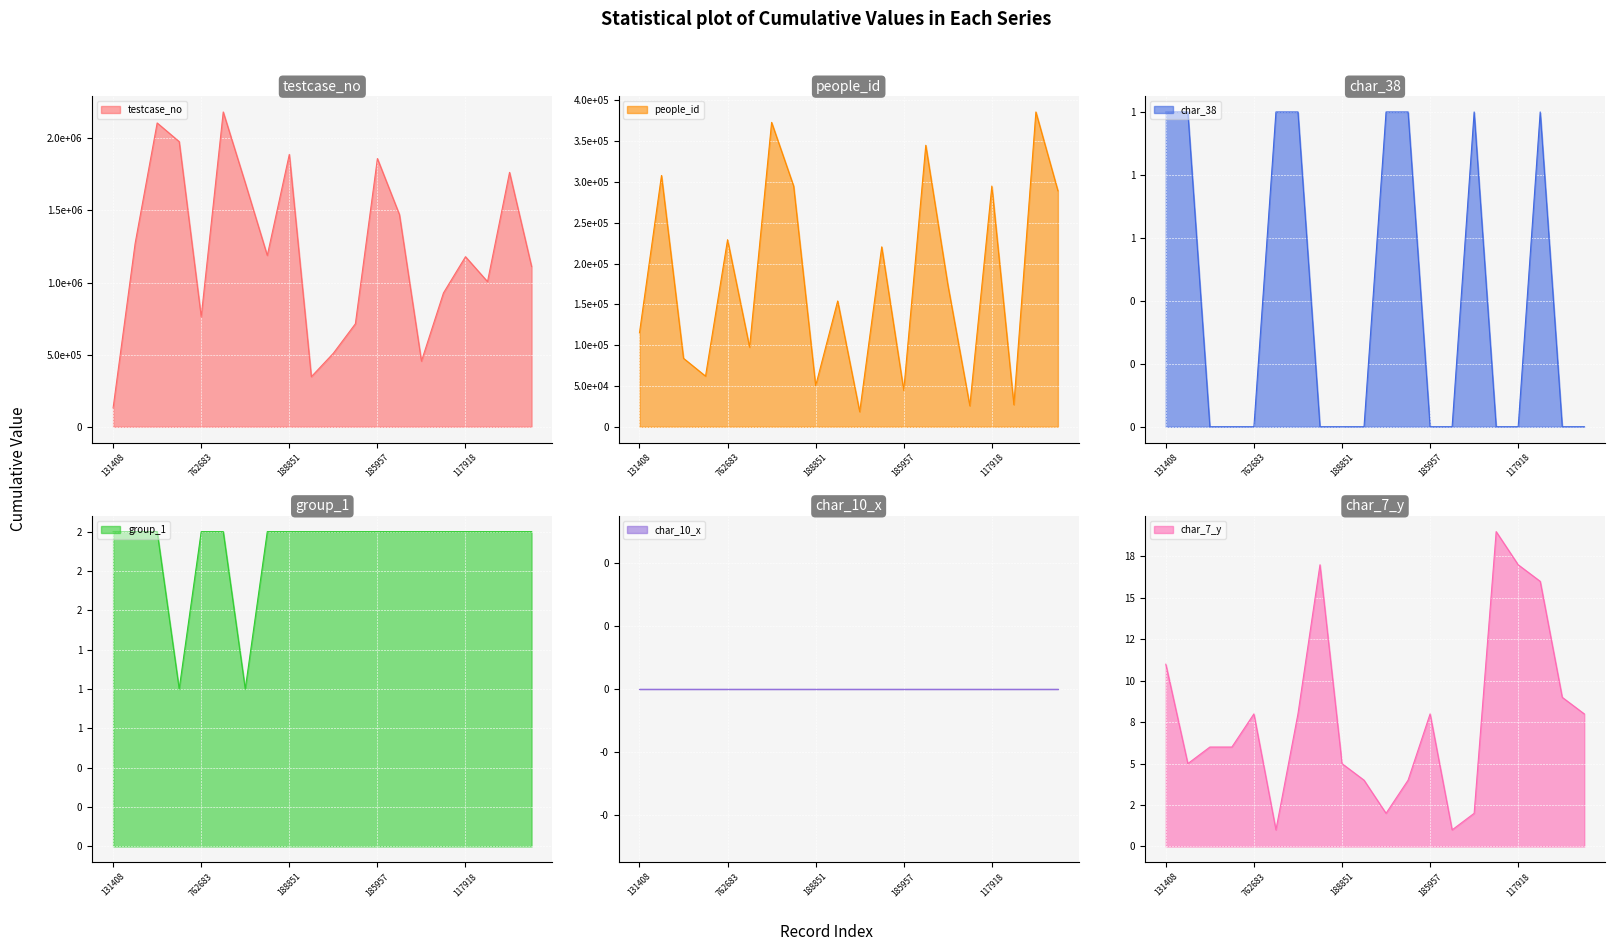

What position from the right is 1006369?

3